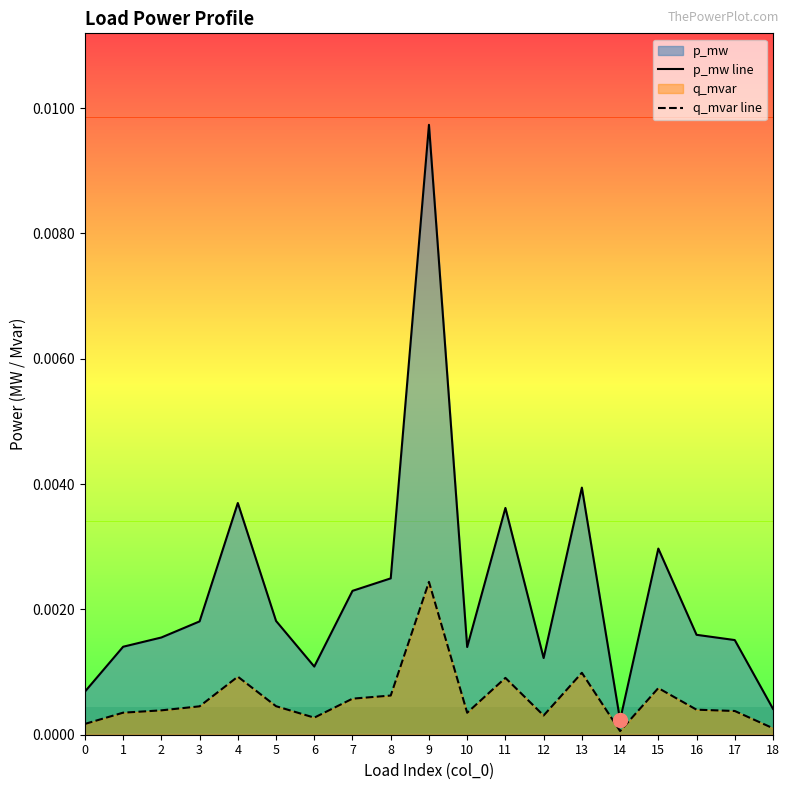

At which label does p_mw line reach its peak?

9